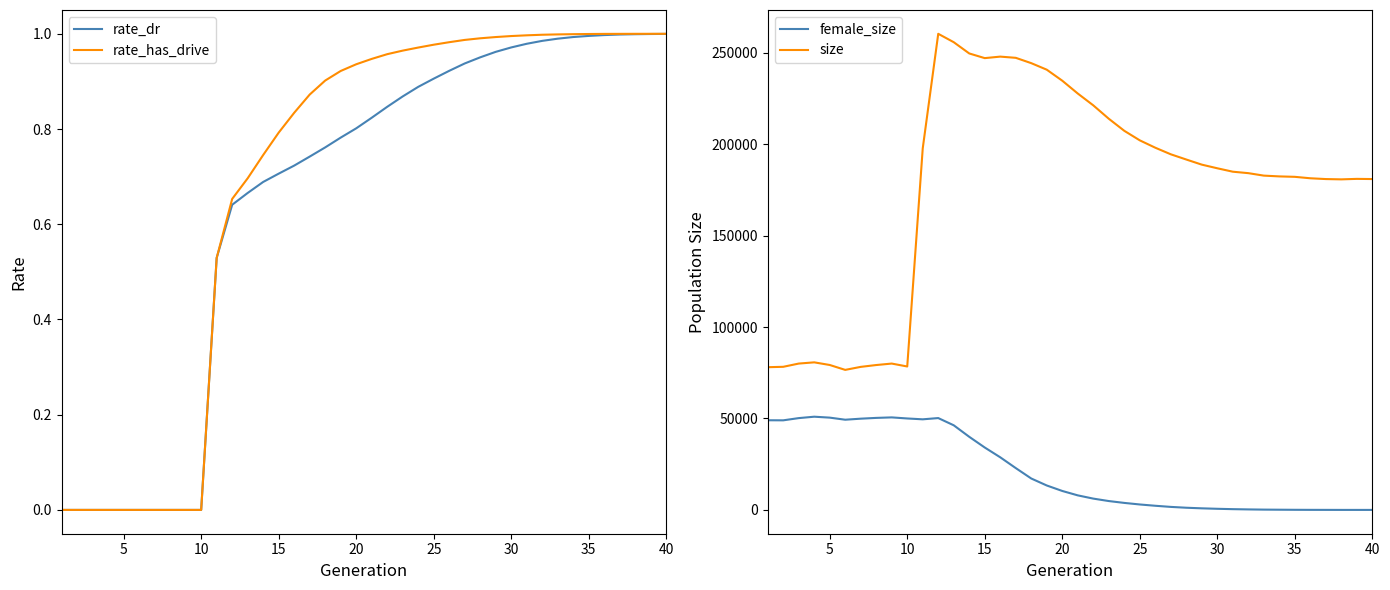

Reading left to right, what are all the values shown in this chart?

rate_dr: 0.0	0.0	0.0	0.0	0.0	0.0	0.0	0.0	0.0	0.0	0.5	0.6	0.7	0.7	0.7	0.7	0.7	0.8	0.8	0.8	0.8	0.8	0.9	0.9	0.9	0.9	0.9	1.0	1.0	1.0	1.0	1.0	1.0	1.0	1.0	1.0	1.0	1.0	1.0	1.0
rate_has_drive: 0.0	0.0	0.0	0.0	0.0	0.0	0.0	0.0	0.0	0.0	0.5	0.7	0.7	0.7	0.8	0.8	0.9	0.9	0.9	0.9	0.9	1.0	1.0	1.0	1.0	1.0	1.0	1.0	1.0	1.0	1.0	1.0	1.0	1.0	1.0	1.0	1.0	1.0	1.0	1.0
female_size: 49026.0	48982.0	50199.0	50968.0	50462.0	49319.0	49890.0	50316.0	50590.0	50004.0	49536.0	50223.0	46270.0	39973.0	34124.0	28767.0	22875.0	17176.0	13360.0	10367.0	7956.0	6184.0	4849.0	3832.0	2979.0	2272.0	1650.0	1195.0	866.0	615.0	415.0	275.0	167.0	112.0	64.0	32.0	21.0	6.0	3.0	1.0
size: 78035.0	78250.0	80021.0	80688.0	79250.0	76568.0	78215.0	79221.0	80021.0	78427.0	197702.0	260330.0	255737.0	249585.0	247034.0	247856.0	247197.0	244281.0	240710.0	234689.0	227680.0	221217.0	213897.0	207296.0	202077.0	198050.0	194448.0	191592.0	188793.0	186804.0	184933.0	184136.0	182789.0	182360.0	182127.0	181337.0	180904.0	180742.0	181008.0	180914.0